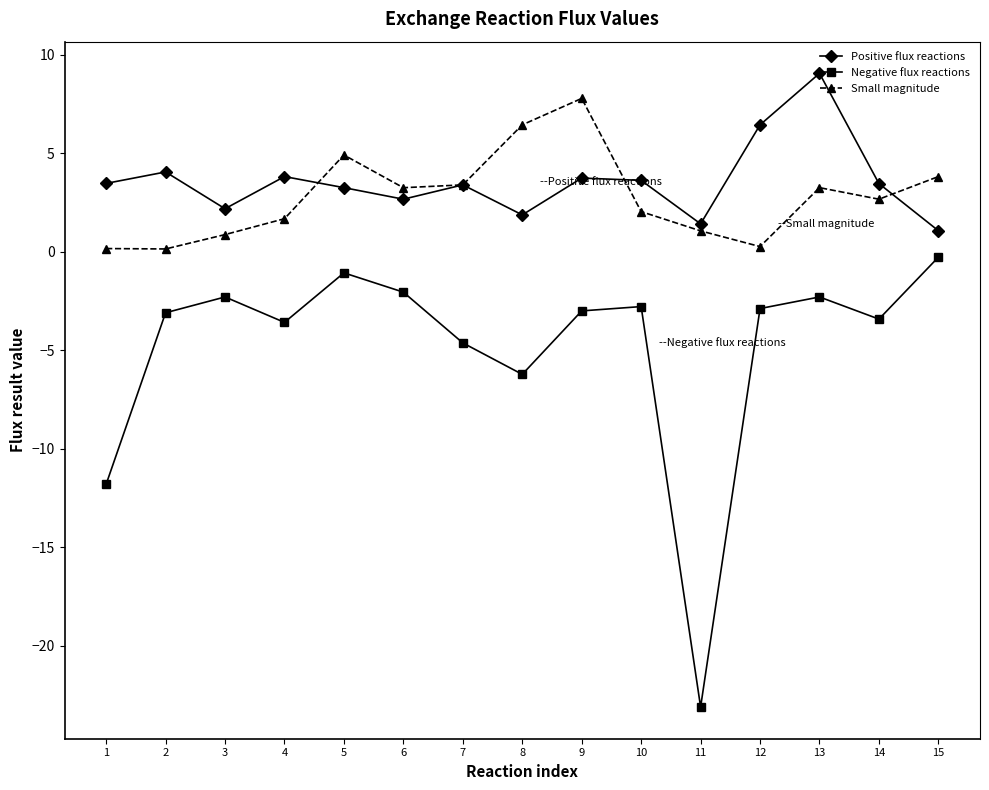

What is the smallest value displayed?

-23.1